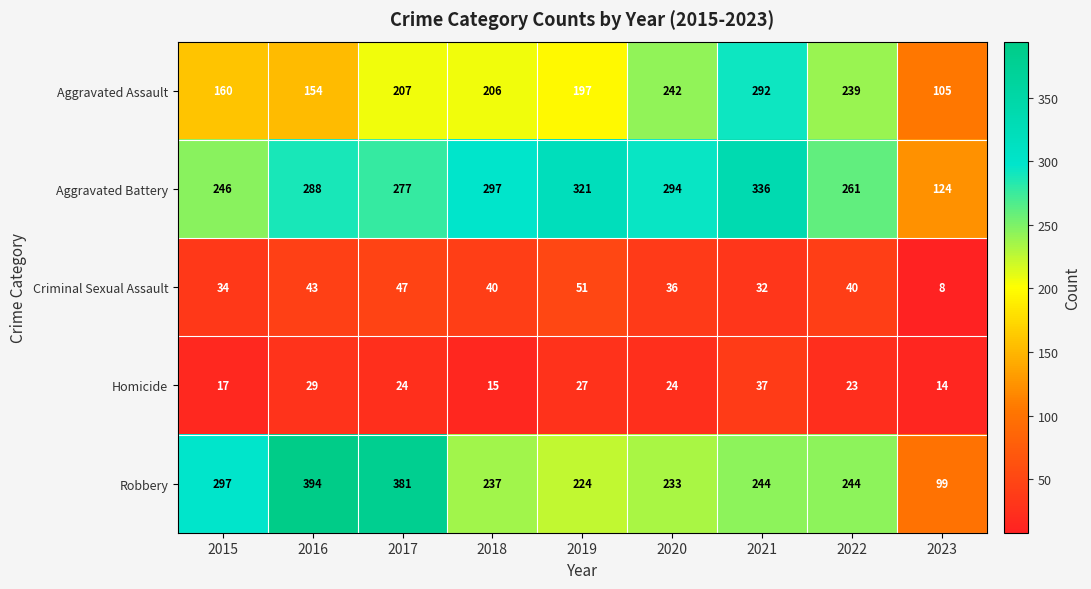

The Homicide series shows 33 at 2022. True or false?

False